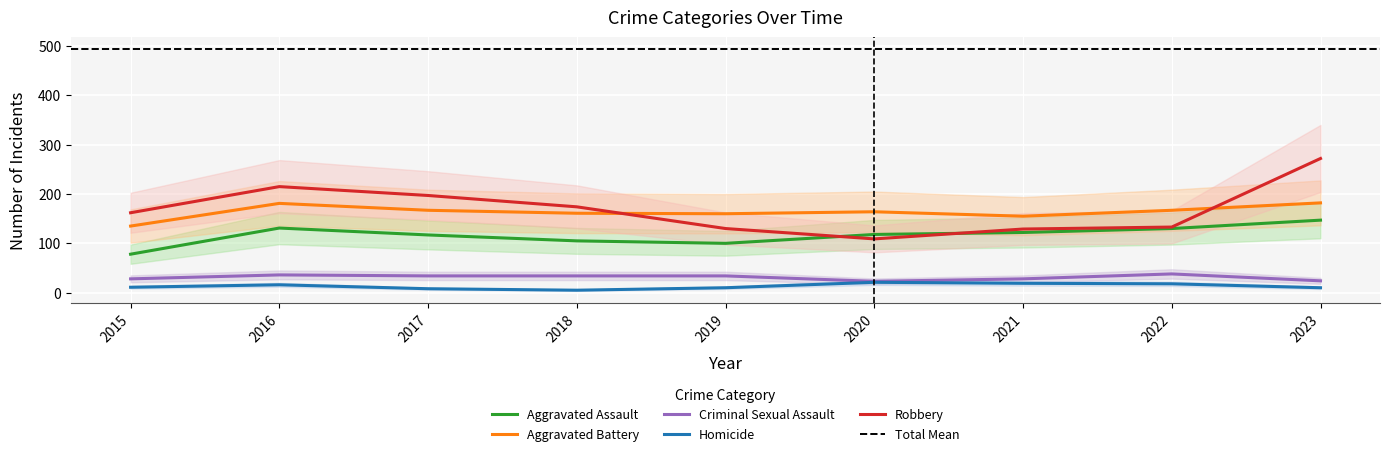

At 2021, list the series in order from smallest to largest.

Homicide, Criminal Sexual Assault, Aggravated Assault, Robbery, Aggravated Battery